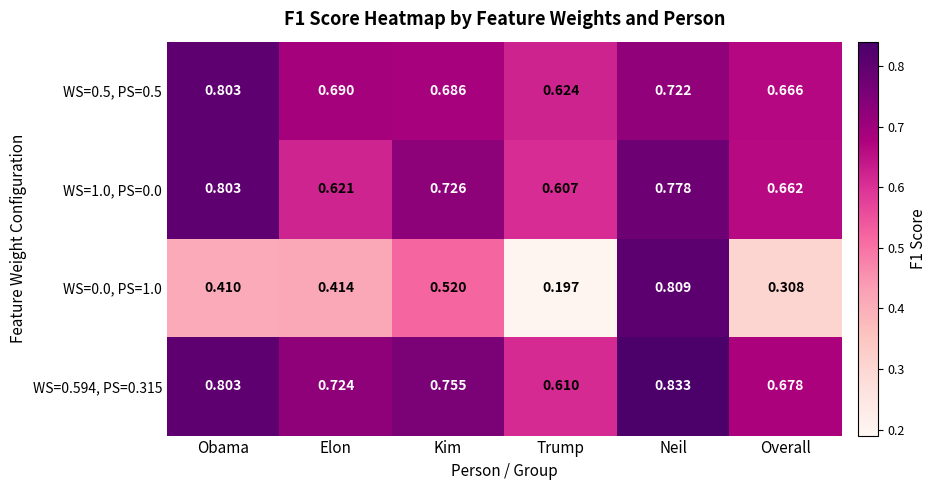

Between Kim and Trump, which series saw the biggest shift?

WS=0.0, PS=1.0